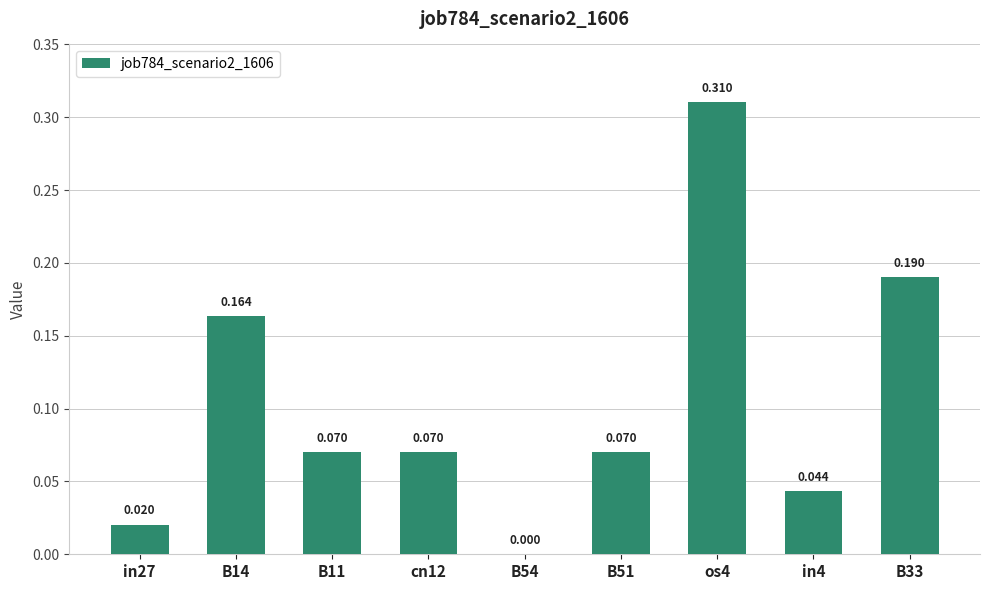

What is the difference between the second highest and minimum values?

0.2